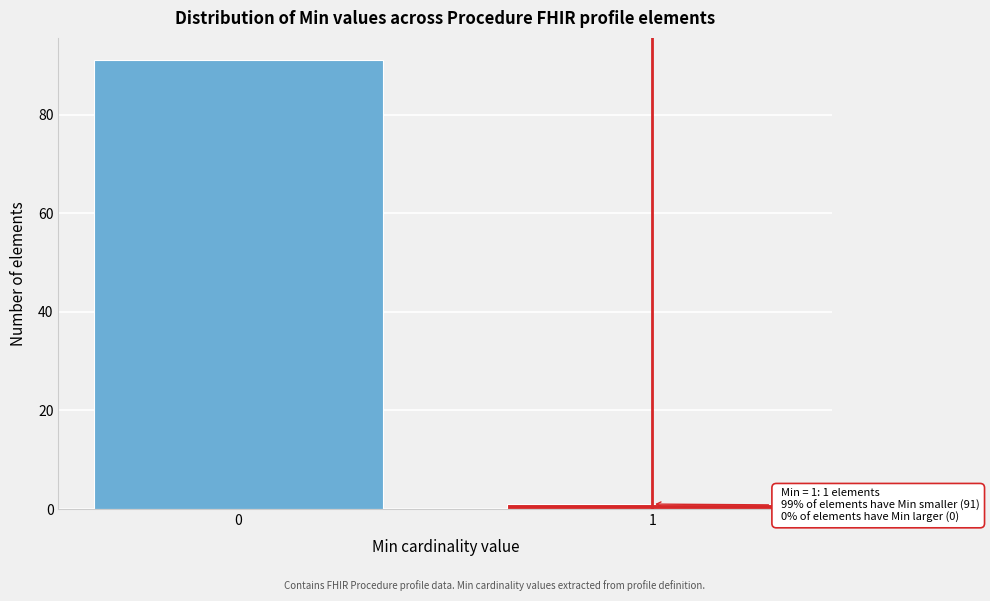

Reading left to right, what are all the values shown in this chart?

91	1